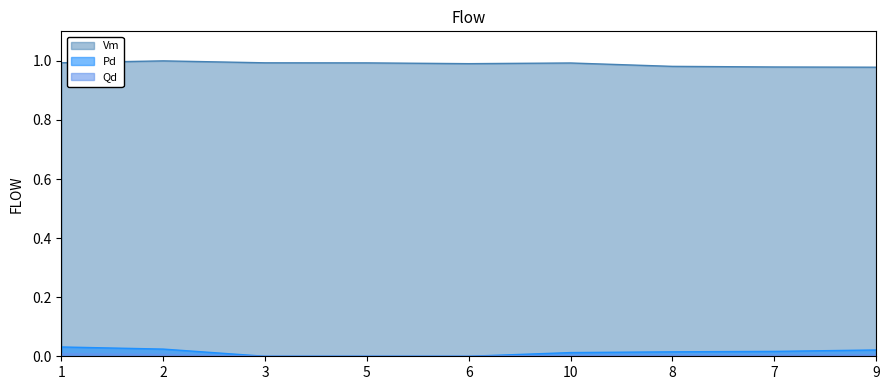

What is the sum of the Vm values at 1 and 3?

2.0